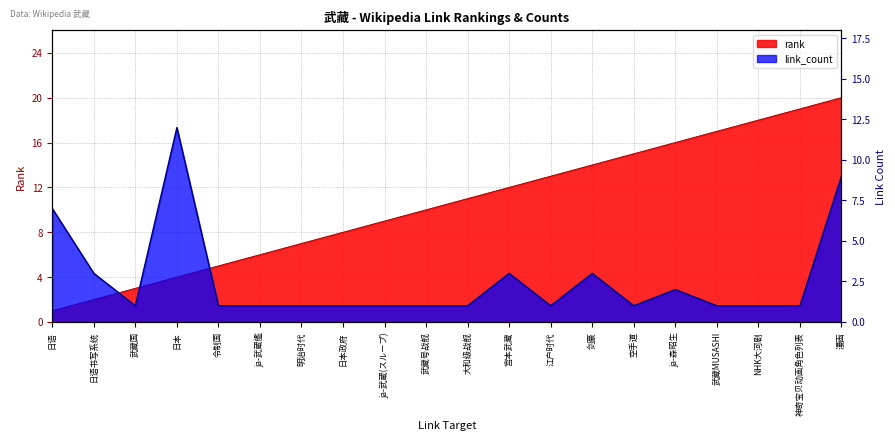

How many values in the rank series are below 11?

10